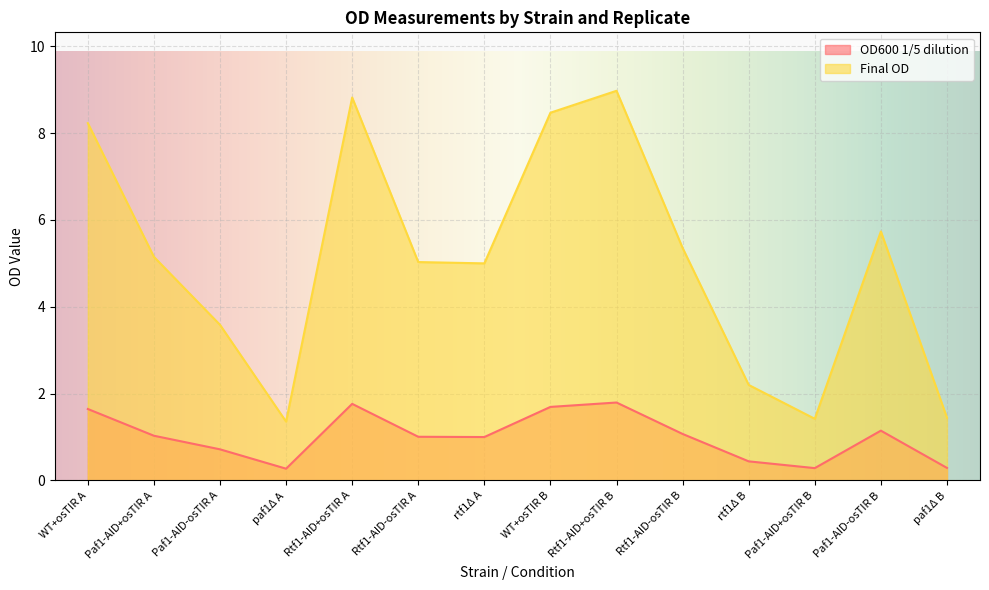

At which label is OD600 1/5 dilution closest to 1?

rtf1Δ A